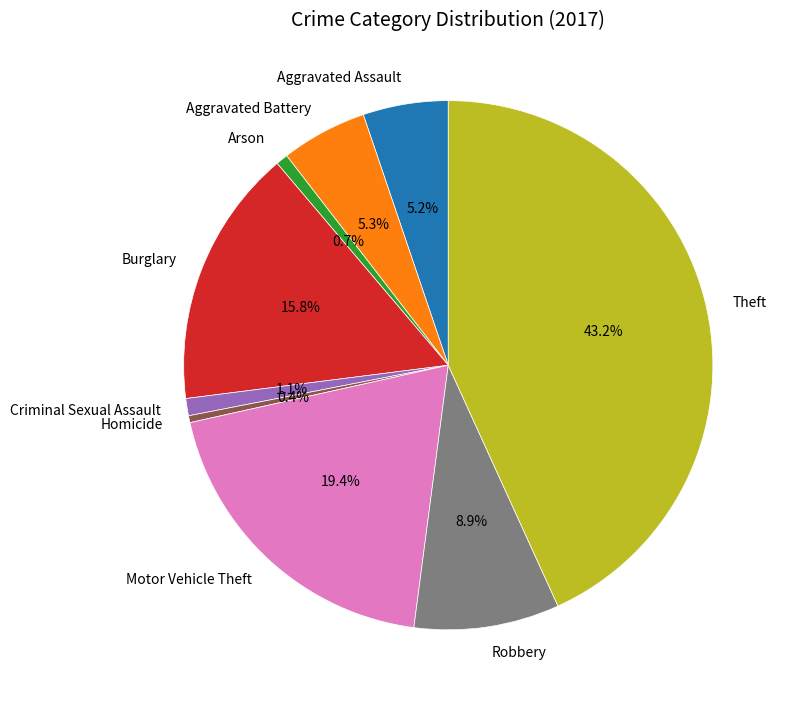

To the nearest percent, what is the average slice percentage?

11%